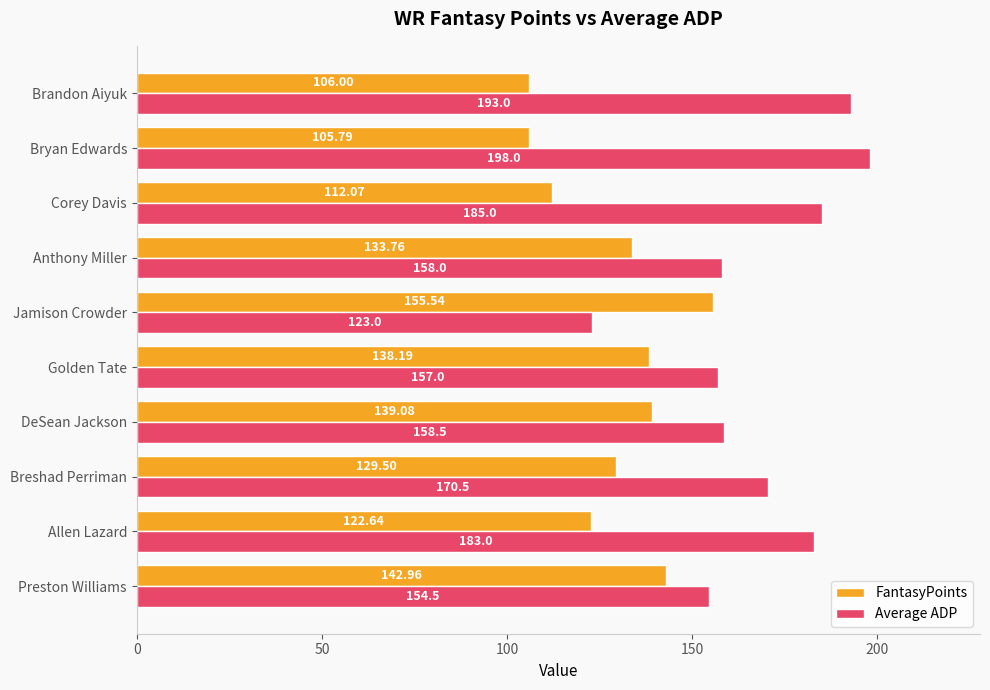

How many categories are shown in the chart?

10